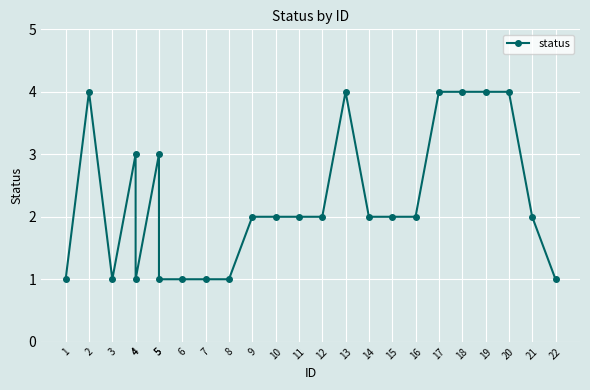

List the labels in order of value, largest first.

2, 13, 17, 18, 19, 20, 4, 5, 9, 10, 11, 12, 14, 15, 16, 21, 1, 3, 4, 5, 6, 7, 8, 22